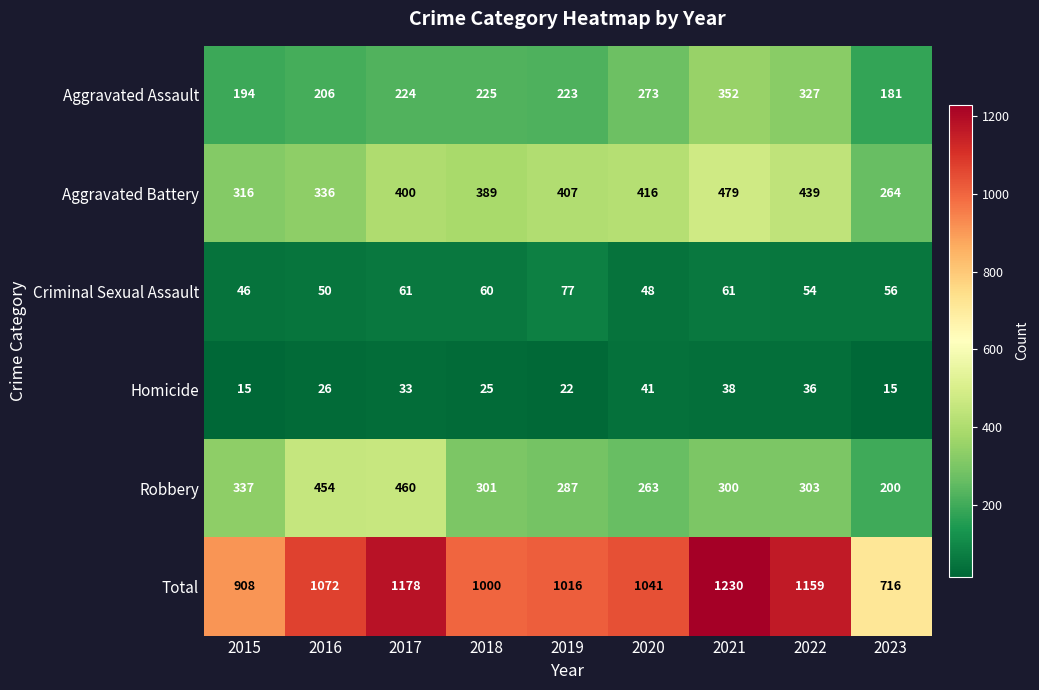

At which label is Aggravated Battery closest to 371?

2018